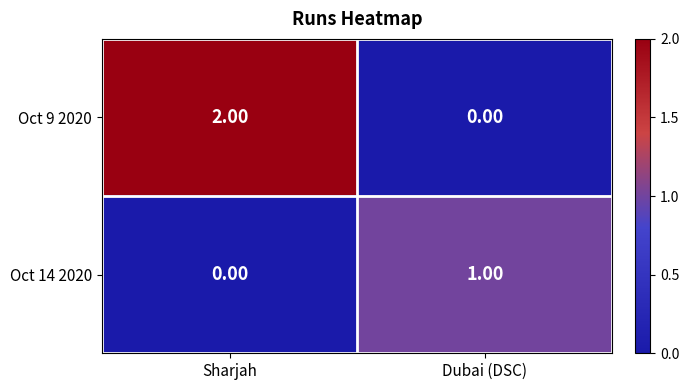

List the series in order of their overall mean, lowest first.

Oct 14 2020, Oct 9 2020